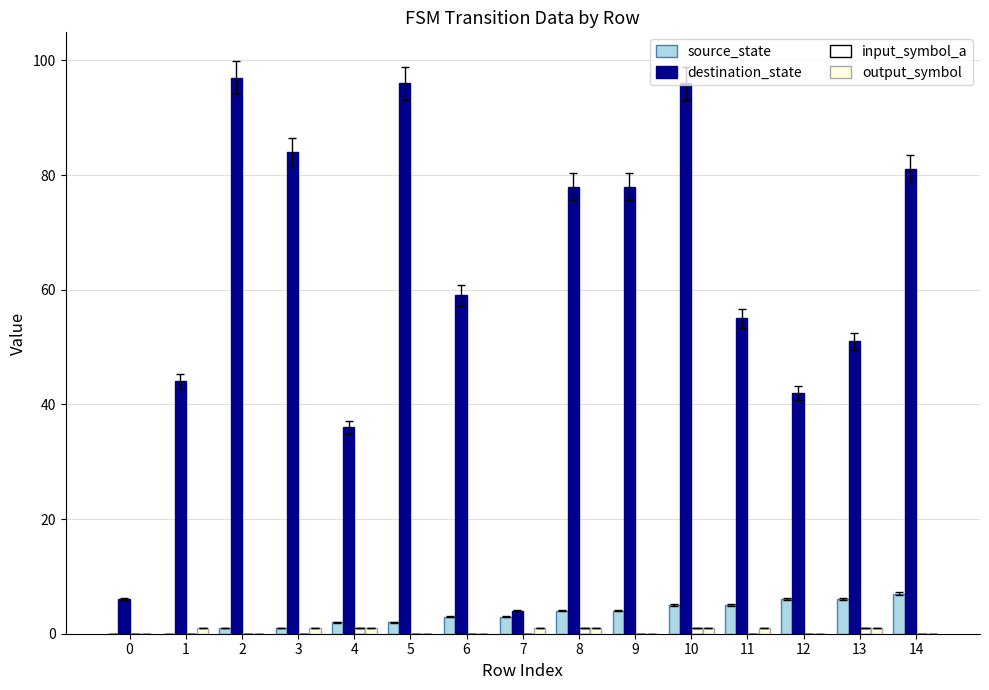

Are the bars horizontal?

No